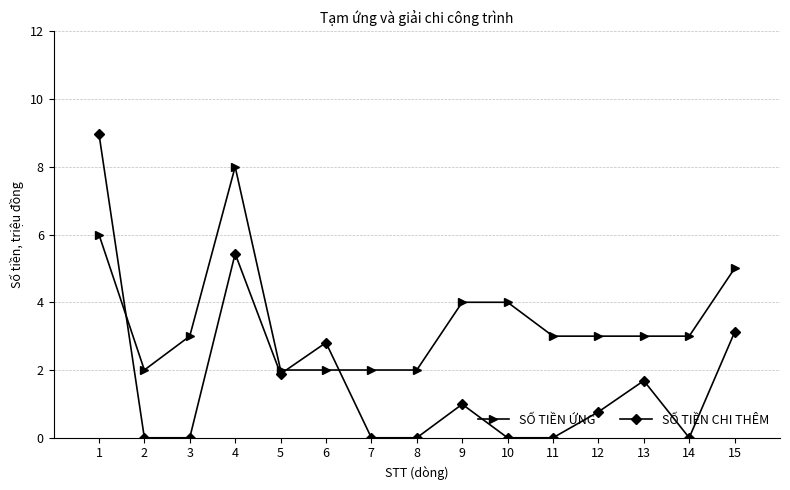

Does the chart display data point markers on the line(s)?

Yes